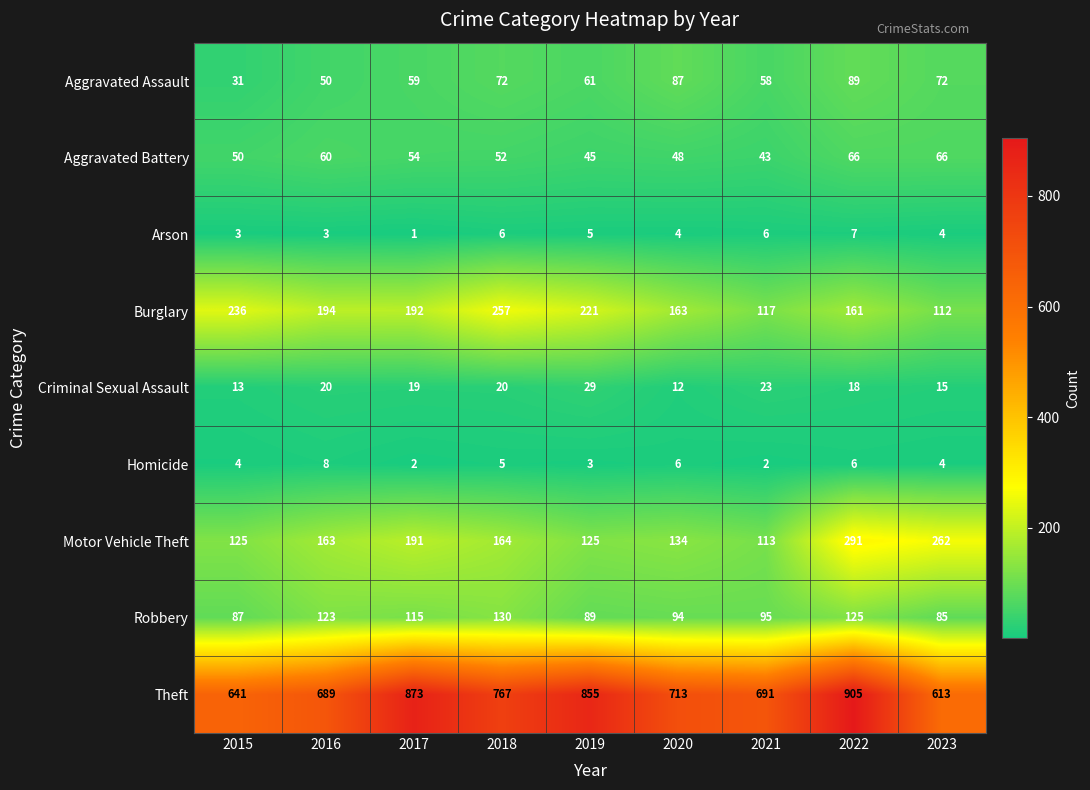

What is the sum of all Robbery values?

943